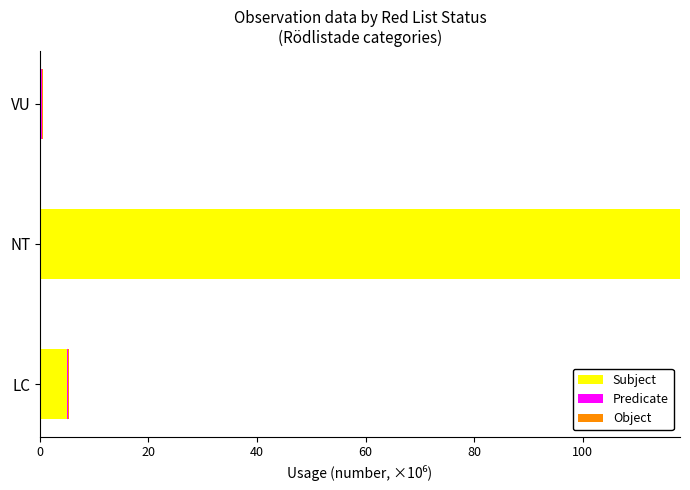

Which category has the highest value in the Subject series?

NT